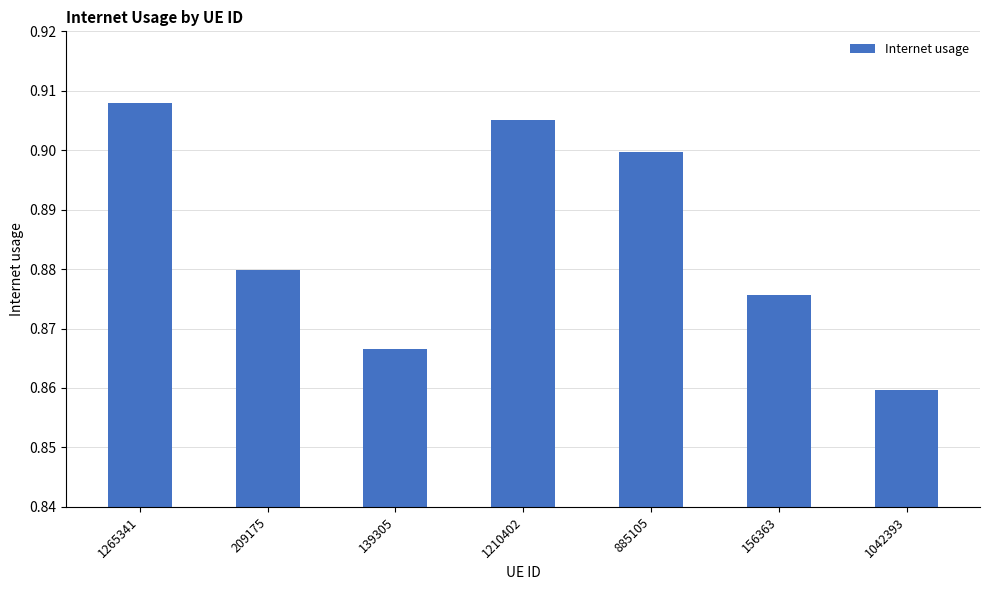

At which label is the value closest to 0?

1042393